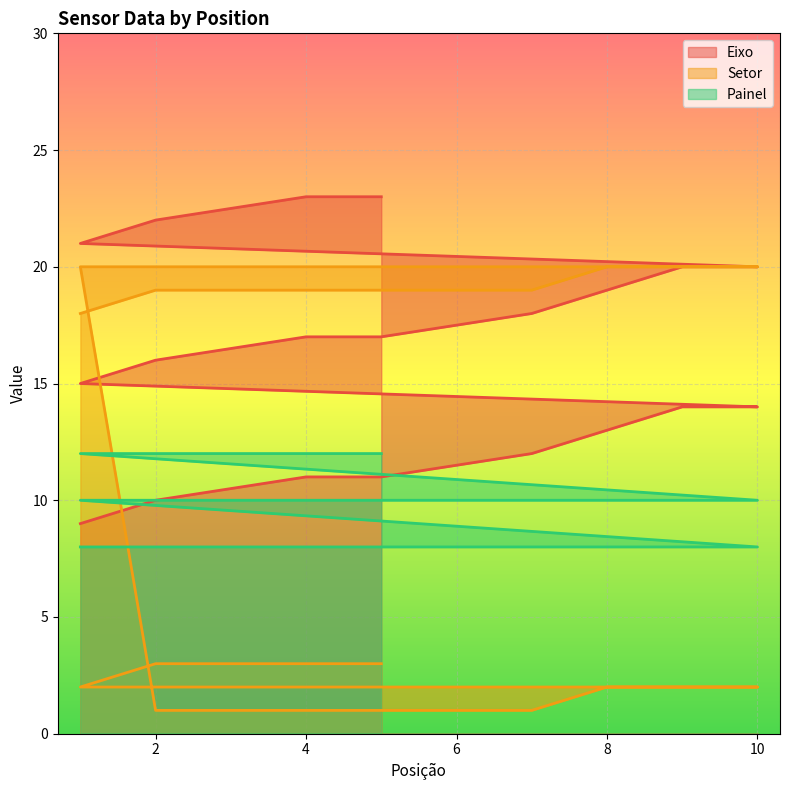

Does the chart display data point markers on the line(s)?

No